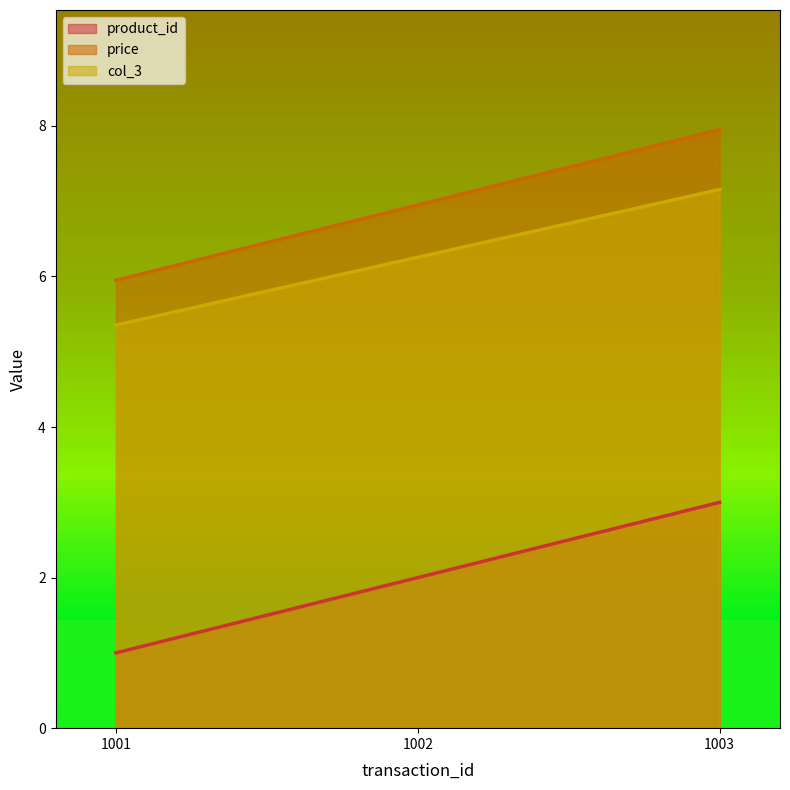

The value of col_3 at 1003 is 2.0. True or false?

False